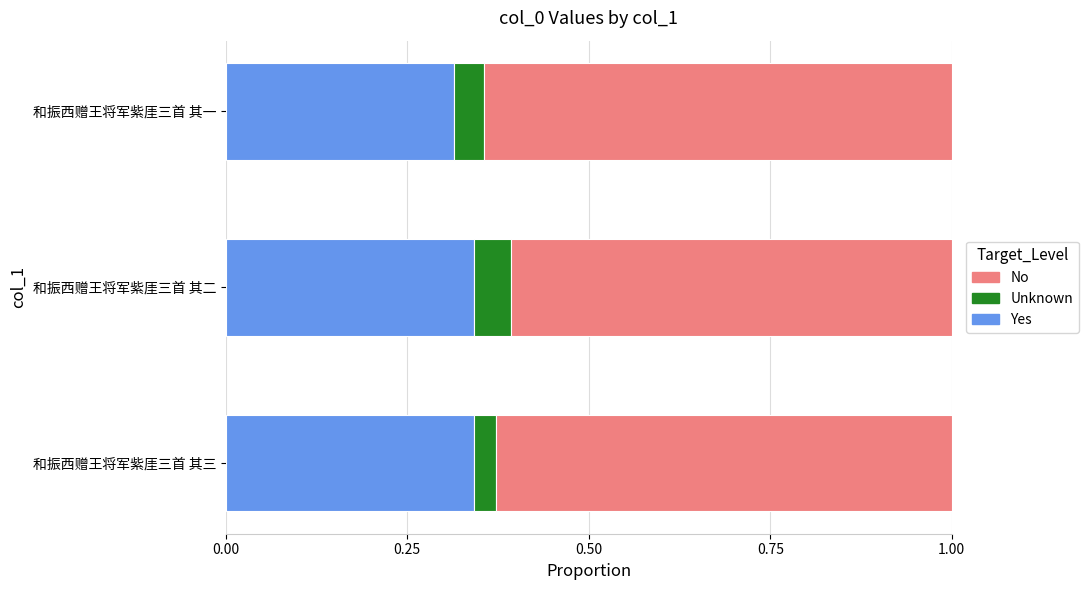

The Yes series shows 0.5 at 和振西赠王将军紫厓三首 其三. True or false?

False